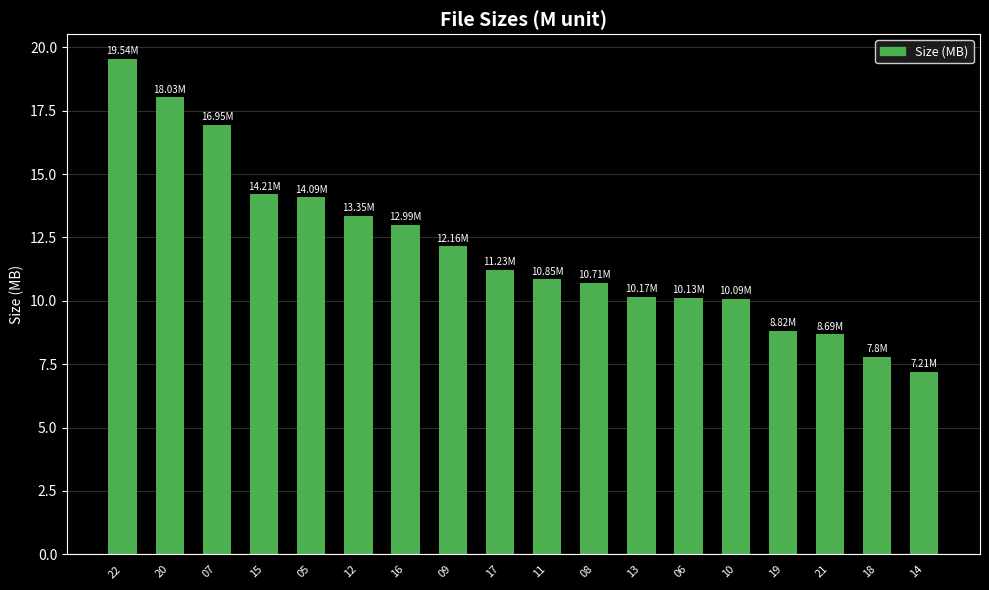

True or false: the data shows 14.2 at 15.

True